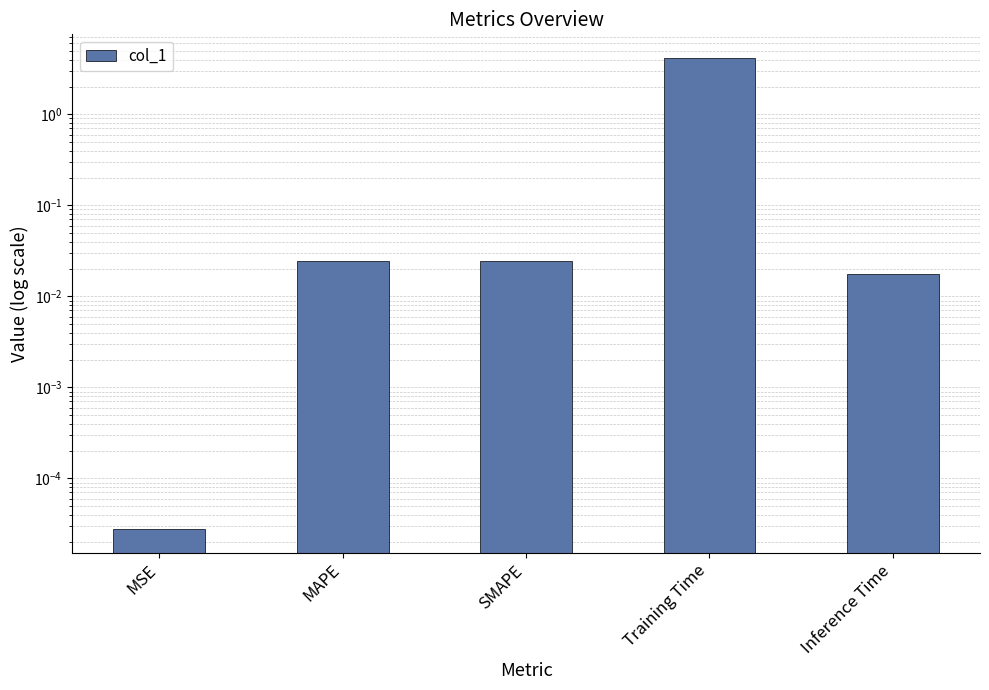

At which category does the chart reach its minimum across all series?

MSE